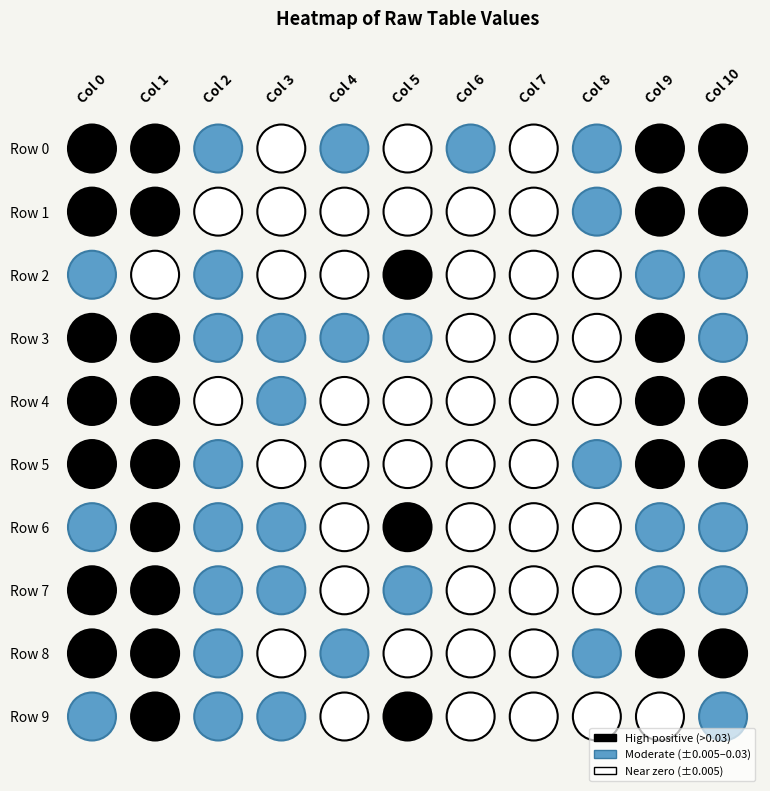

What is the difference between the maximum and minimum values in the 10 series?

0.1